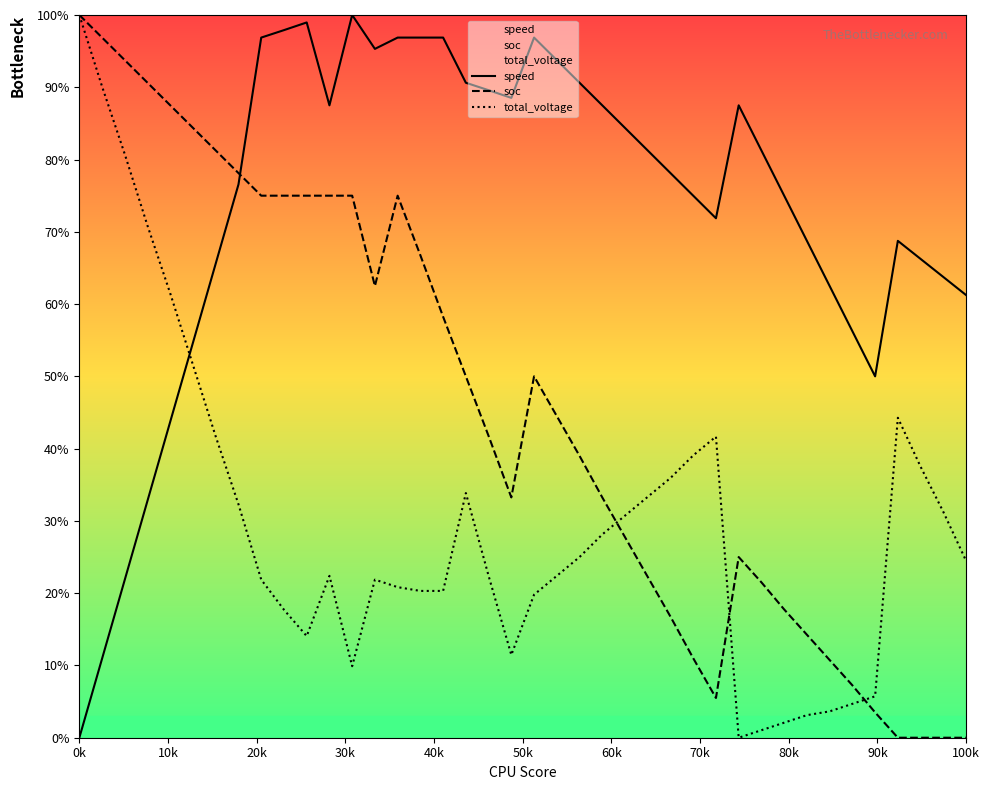

What is the sum of all soc values?

1825.0